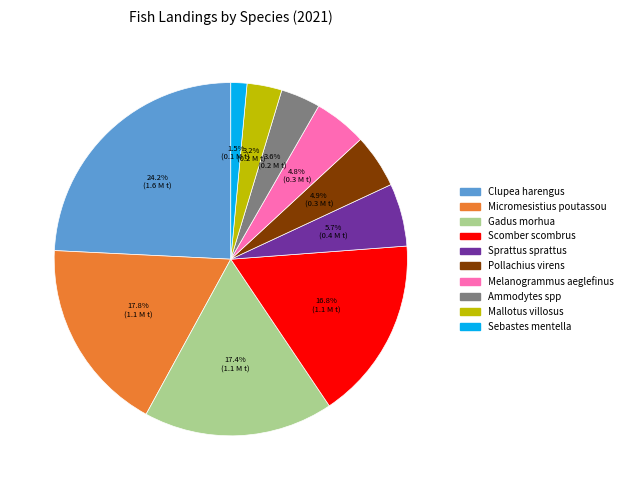

Between Sebastes mentella and Sprattus sprattus, which is larger?

Sprattus sprattus